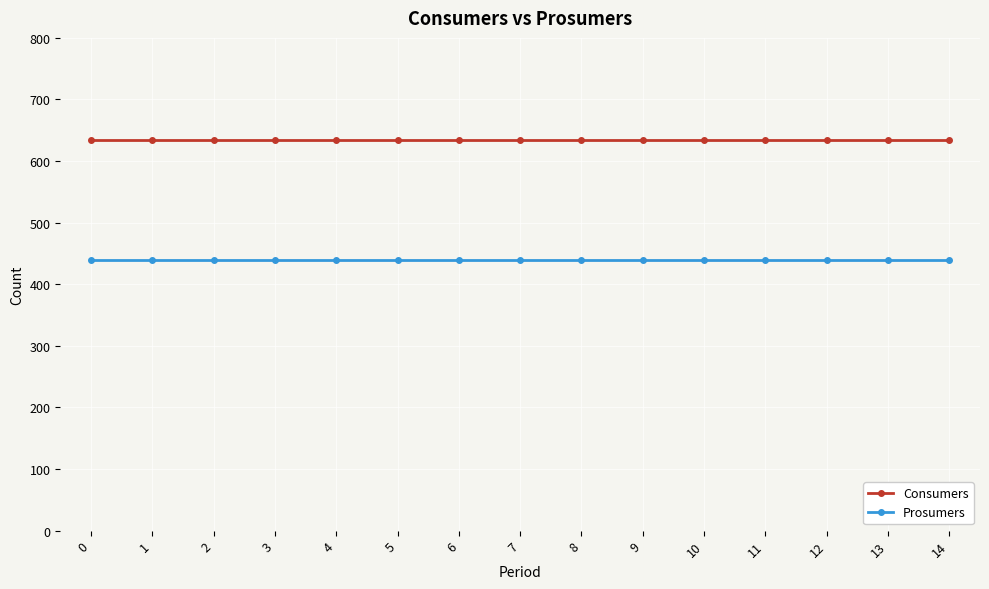

List the series in order of their overall mean, lowest first.

Prosumers, Consumers